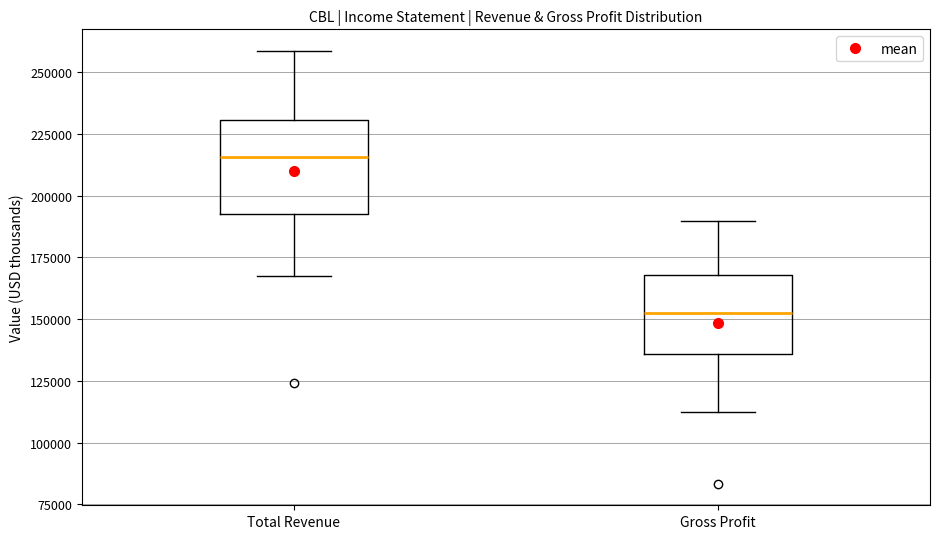

Reading left to right, transcribe this box plot: for each box, give where its median line is, the range the box spans, and where its two whiskers end, as read against the y-axis. The values are not printed on the chart, so give them approximately, as read against the axis.

Total Revenue: median 215000, box 195000 to 230000, whiskers 170000 to 260000
Gross Profit: median 150000, box 135000 to 170000, whiskers 110000 to 190000